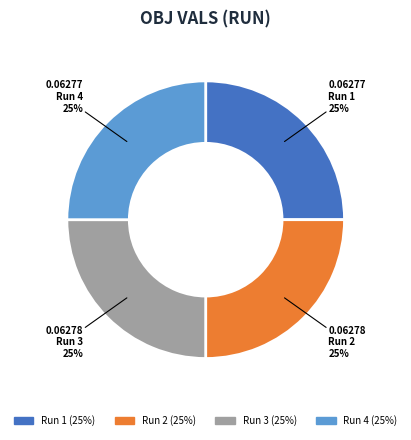

Does any single category account for the majority?

No